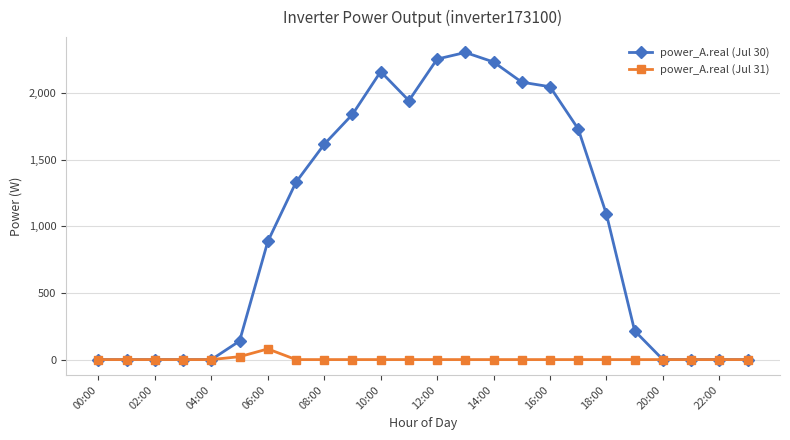

How many distinct data groups are displayed?

2